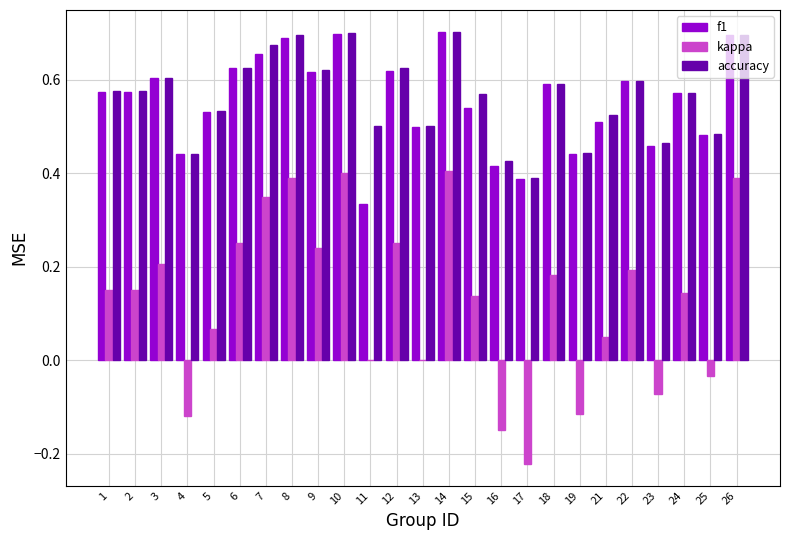

Which series changed the most between 8 and 25?

kappa